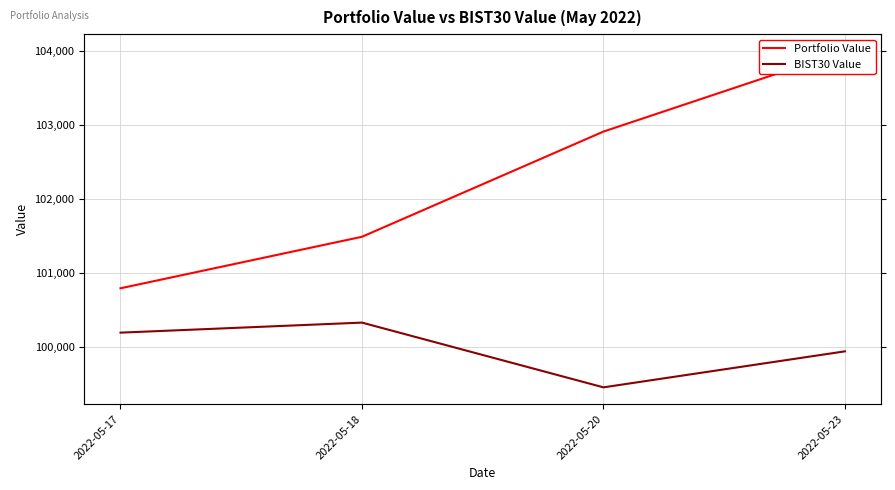

What is the maximum value shown in the chart?

104002.5